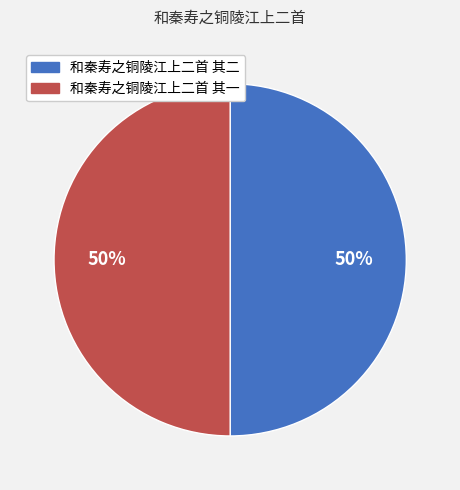

Is the sum of 和秦寿之铜陵江上二首 其二 and 和秦寿之铜陵江上二首 其一 greater than half?

Yes